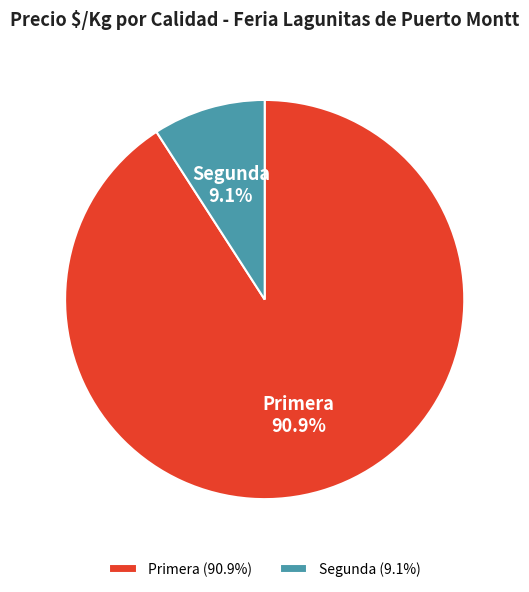

How many slices are in this pie chart?

2